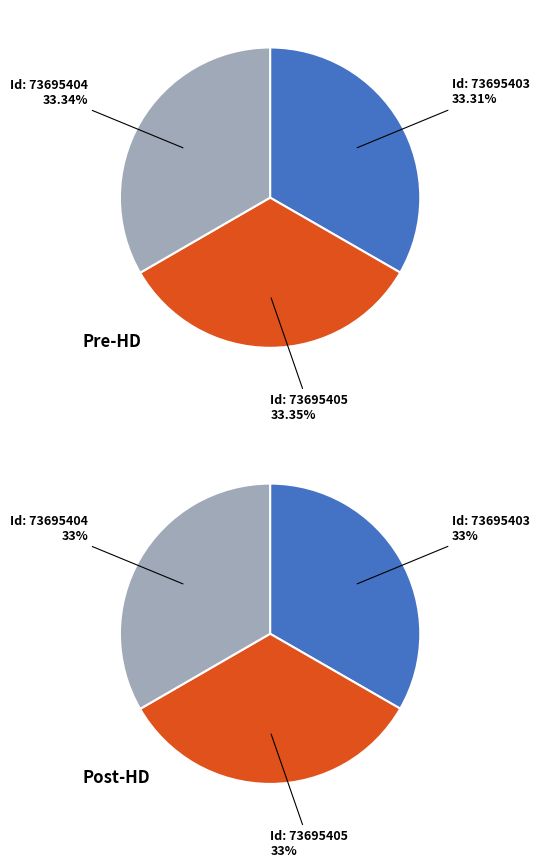

Combined, what portion of the pie is 73695405 and 73695403?

66.7%